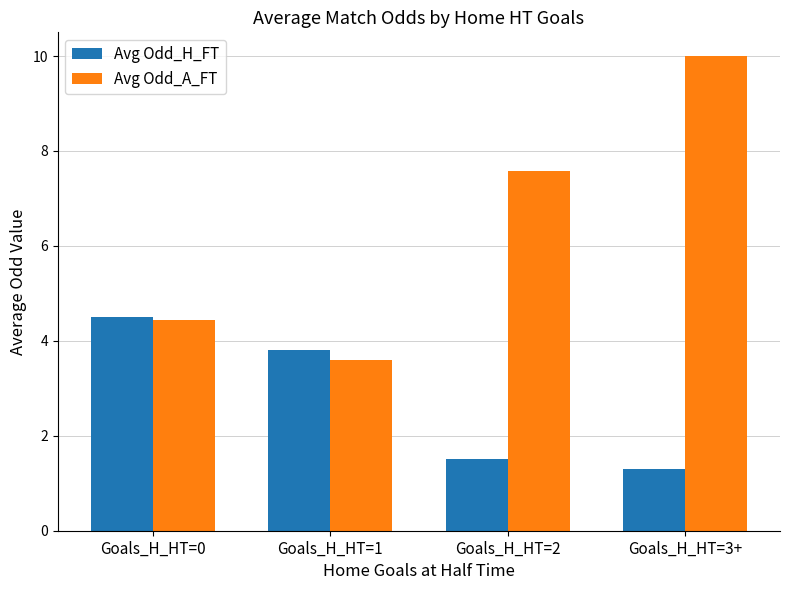

How many categories are shown in the chart?

4